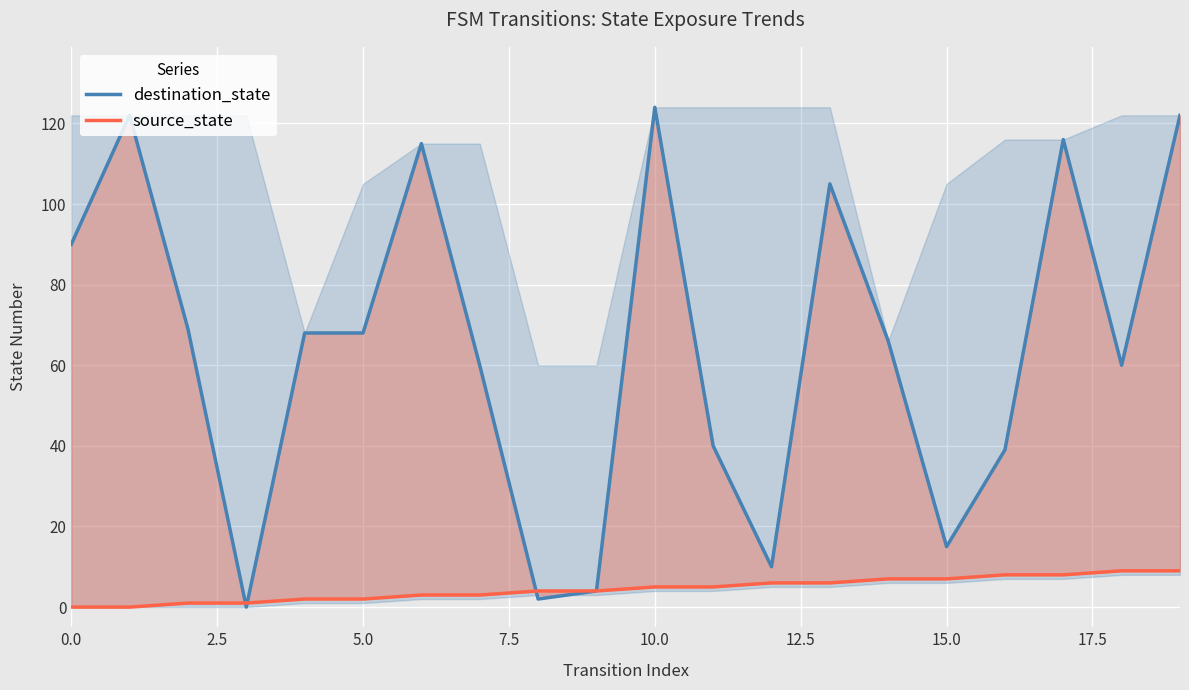

What are all the series names shown in the legend?

destination_state, source_state